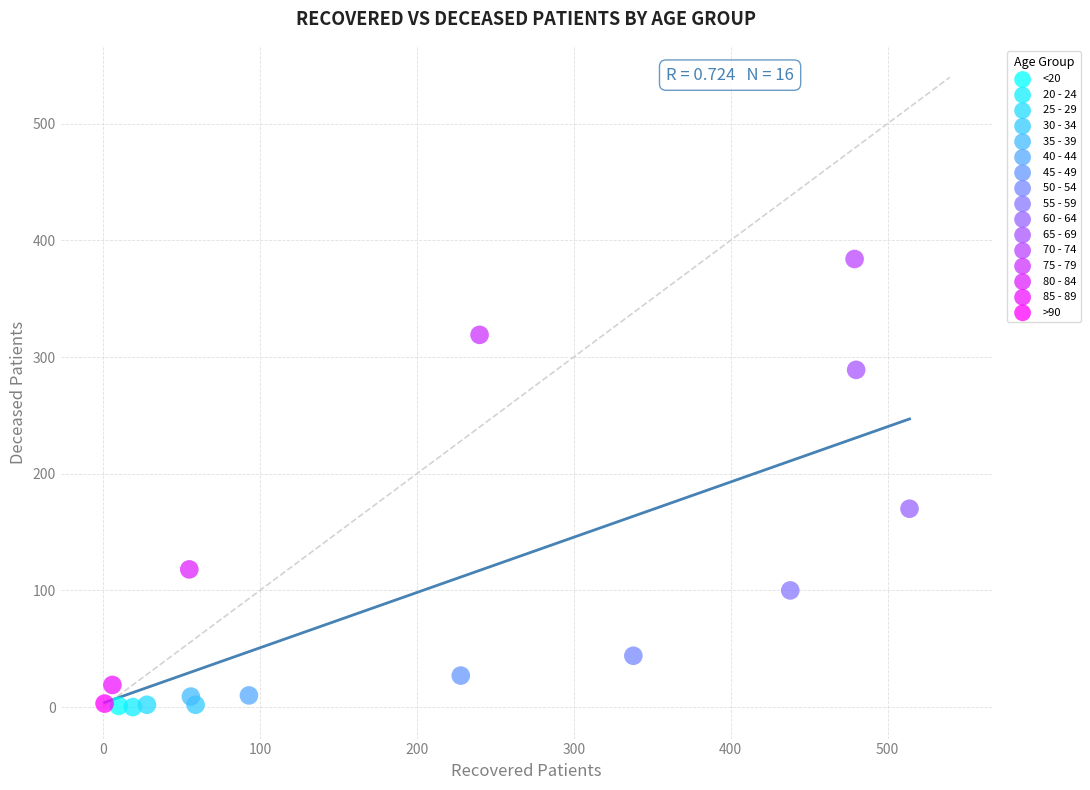

What are all the series names shown in the legend?

<20, 20 - 24, 25 - 29, 30 - 34, 35 - 39, 40 - 44, 45 - 49, 50 - 54, 55 - 59, 60 - 64, 65 - 69, 70 - 74, 75 - 79, 80 - 84, 85 - 89, >90